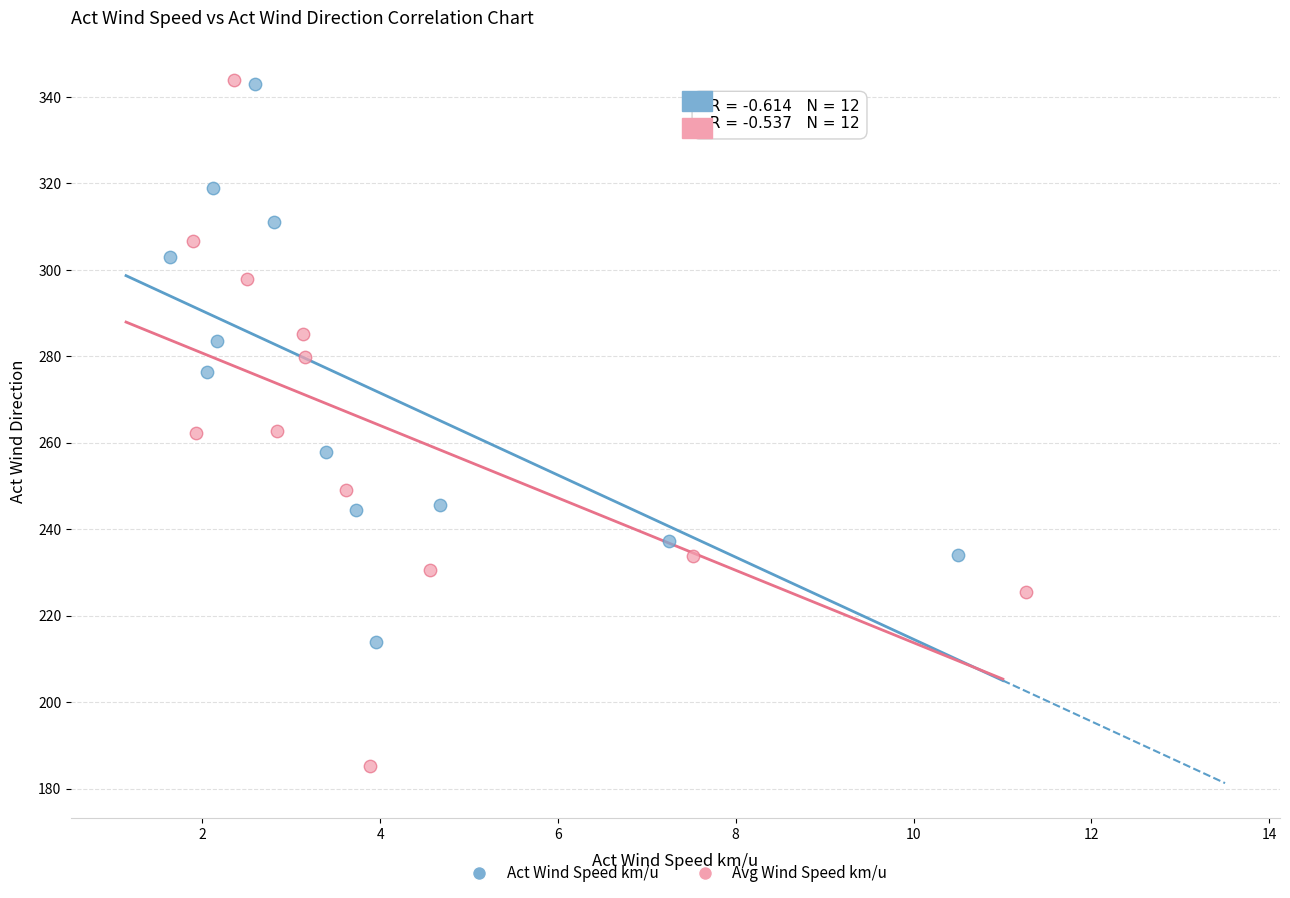

Which series reaches the minimum Y coordinate?

Avg Wind Speed km/u